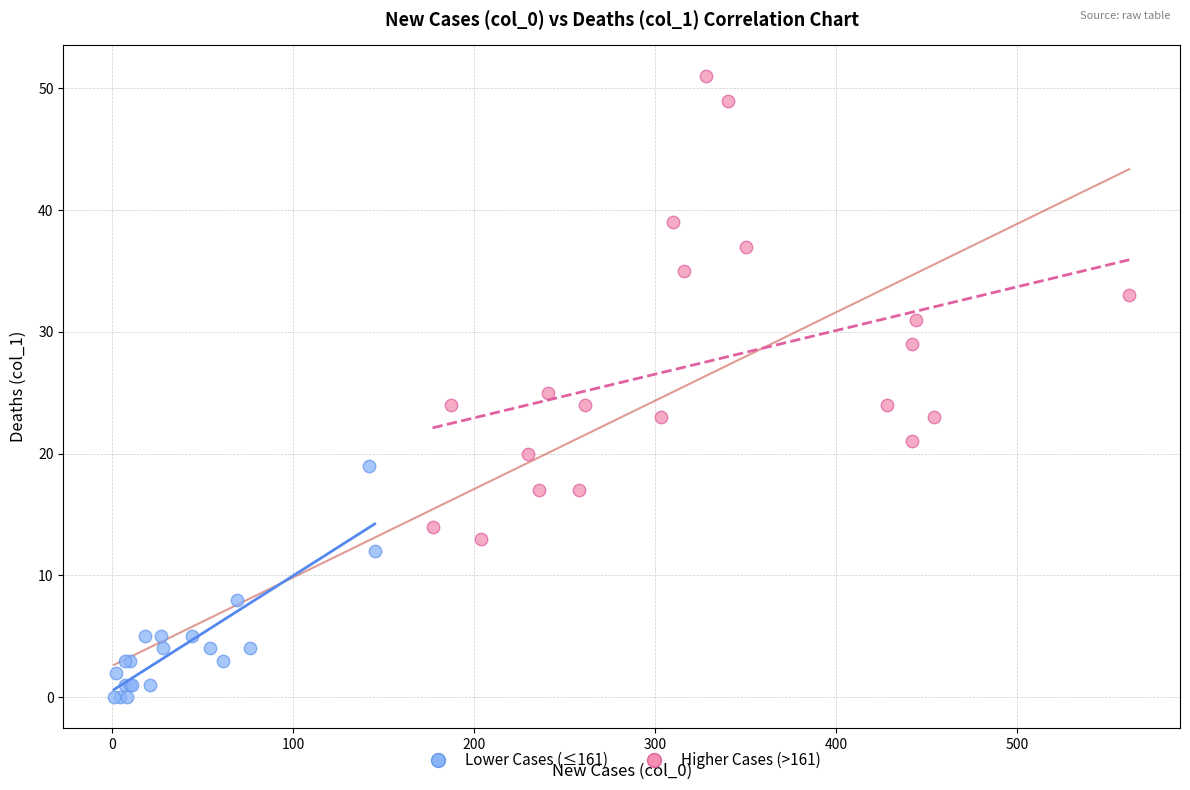

Which series contains the lowest Y value?

Lower Cases (≤161)